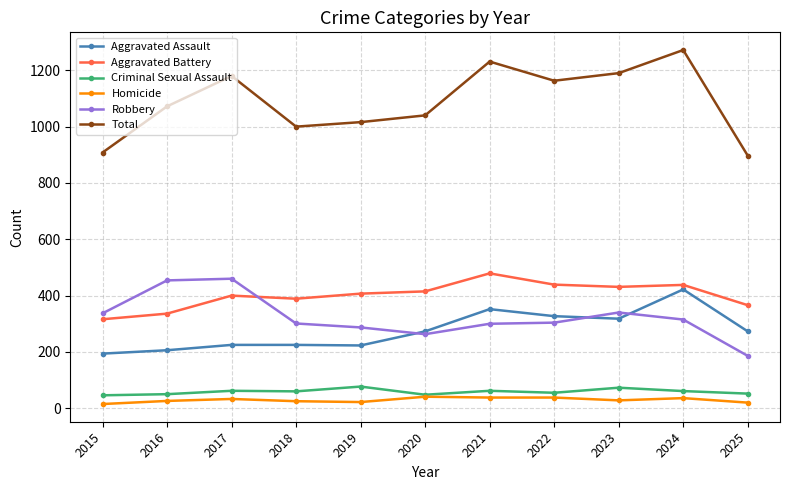

At 2022, list the series in order from smallest to largest.

Homicide, Criminal Sexual Assault, Robbery, Aggravated Assault, Aggravated Battery, Total